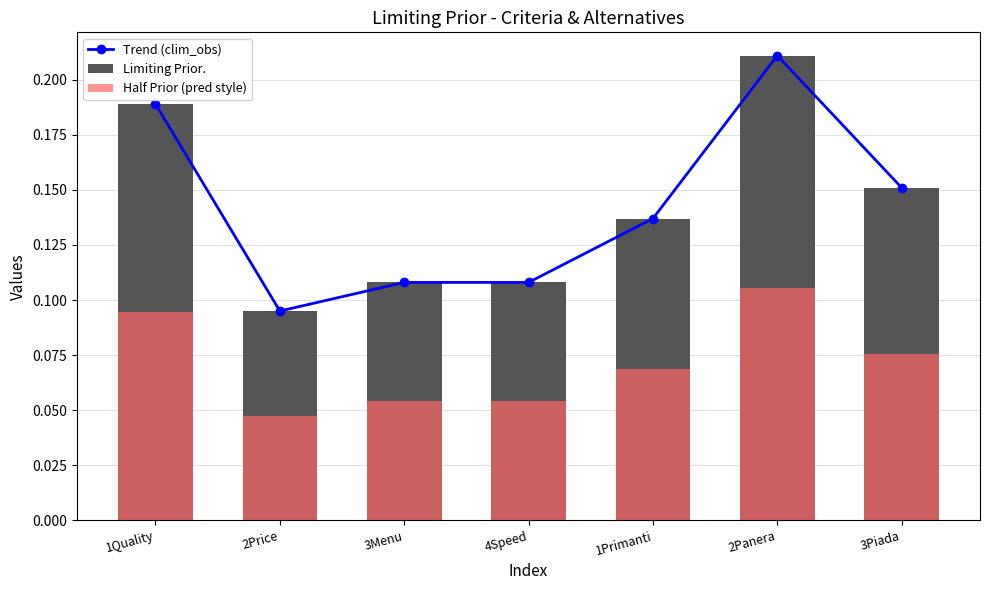

What is the highest value of the Trend (clim_obs) series?

0.2